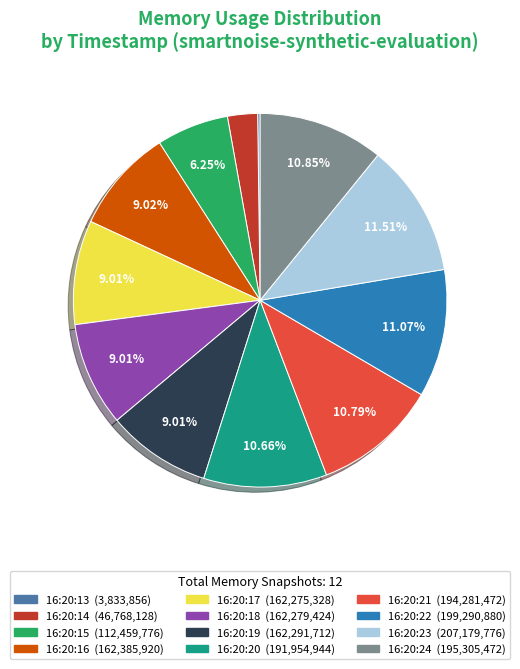

To the nearest percent, what is the difference between the largest and smallest slice percentages?

11%